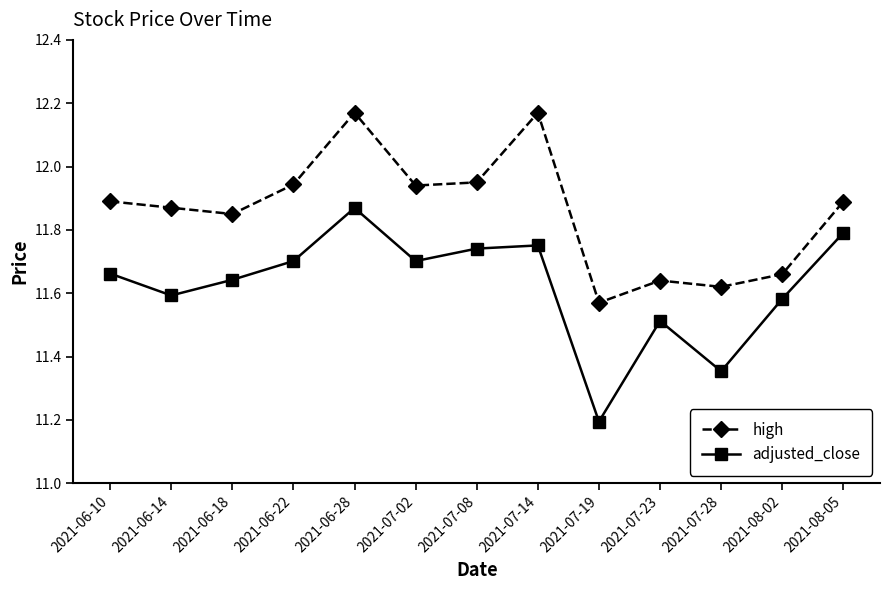

True or false: high has more than 1 points higher than both neighbors.

True